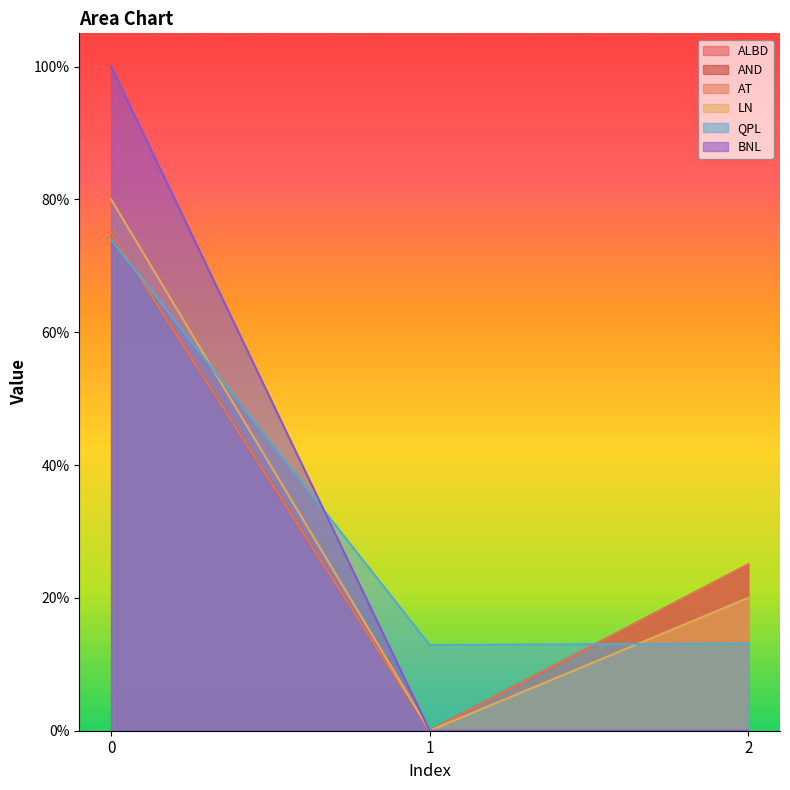

Reading left to right, extract all data points from this chart.

ALBD: 0=0.8	1=0.0	2=0.2
AND: 0=0.8	1=0.0	2=0.2
AT: 0=0.8	1=0.0	2=0.2
LN: 0=0.8	1=0.0	2=0.2
QPL: 0=0.7	1=0.1	2=0.1
BNL: 0=1.0	1=0.0	2=0.0